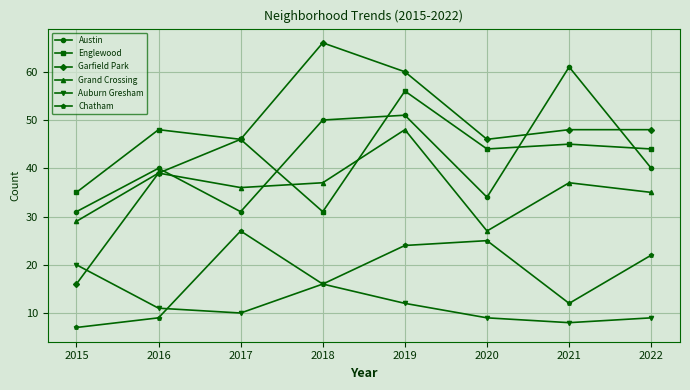

Rank the series by their maximum value, from lowest to highest.

Auburn Gresham, Chatham, Grand Crossing, Englewood, Austin, Garfield Park